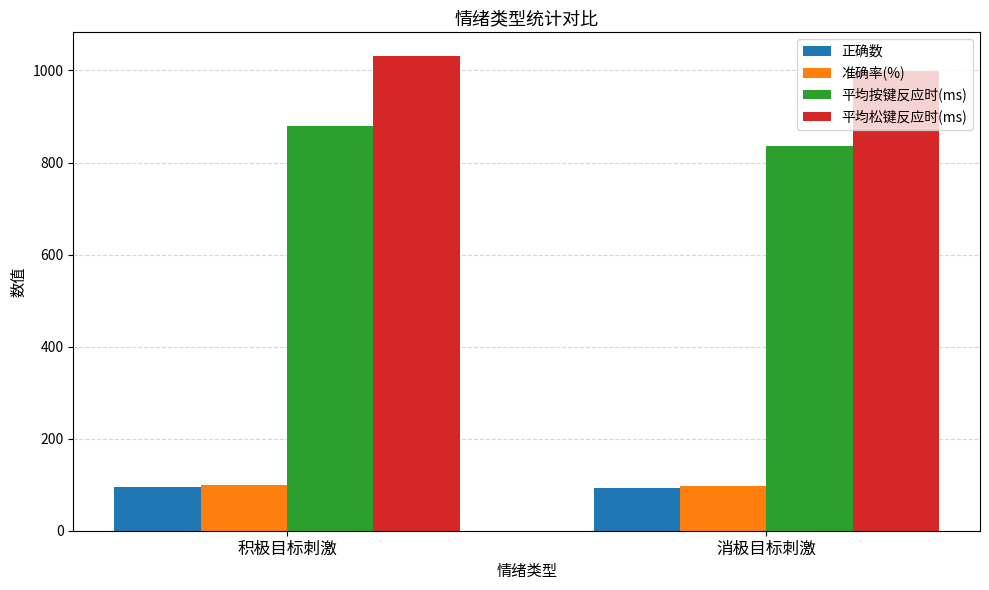

How many groups of bars are there?

2